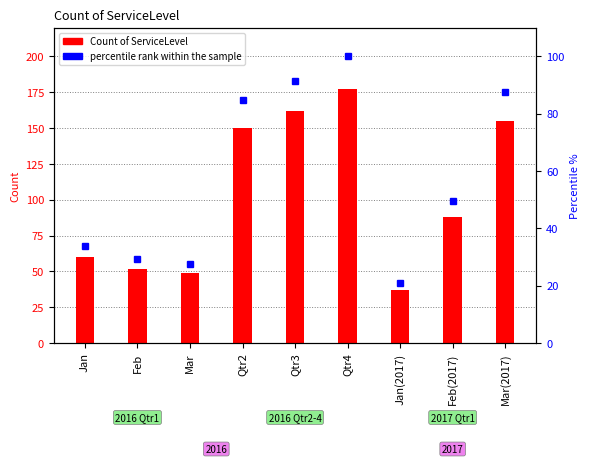

True or false: Count of ServiceLevel has a value of 87.9 at Qtr3.

False